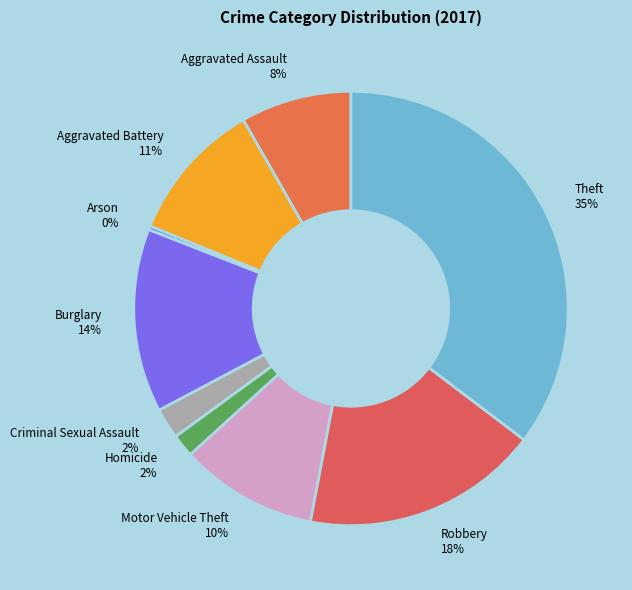

To the nearest percent, what percentage of the pie is Robbery?

18%